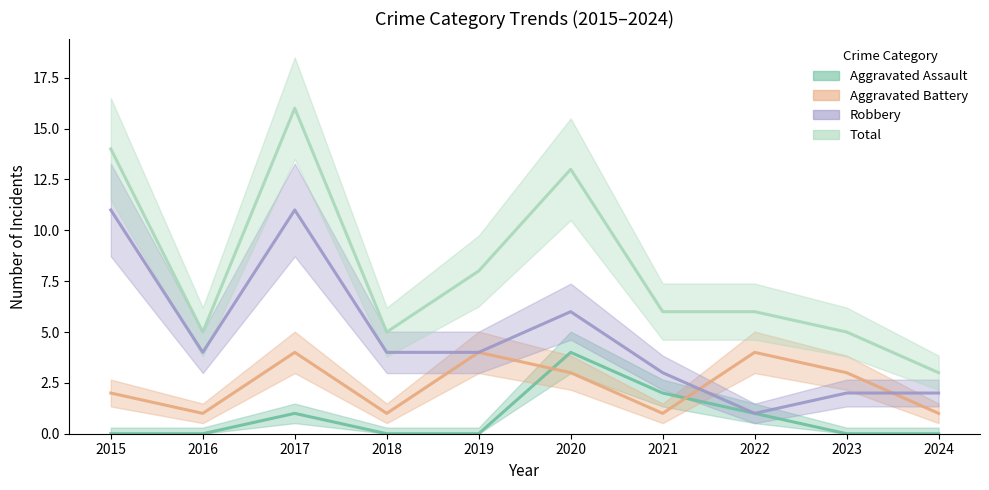

The Robbery series shows 8 at 2020. True or false?

False